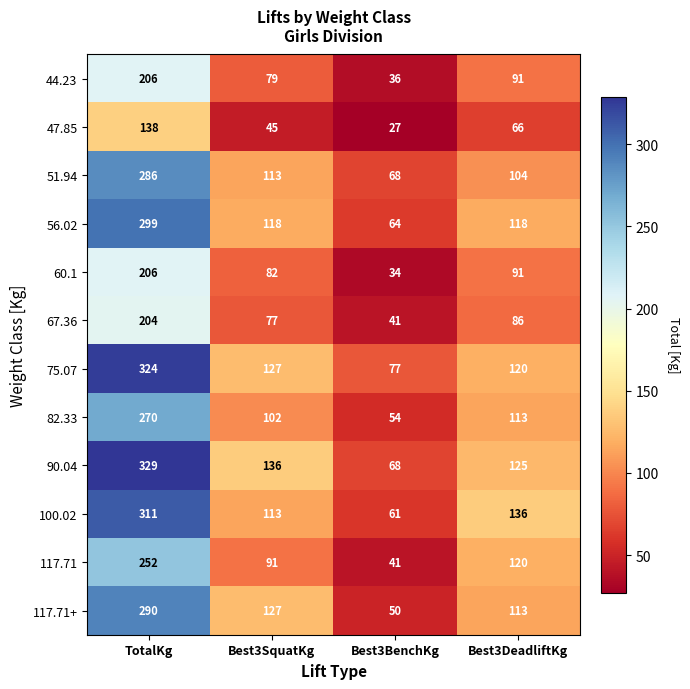

The 117.71+ series shows 290 at TotalKg. True or false?

True